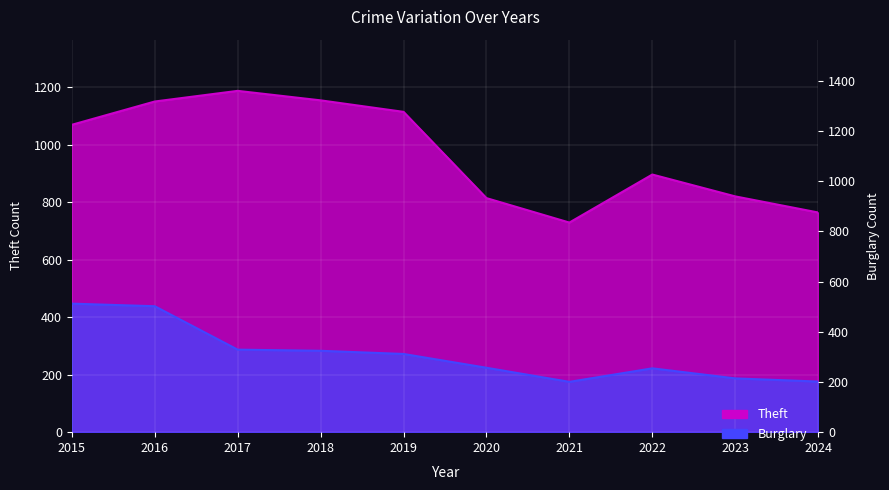

What is the approximate value of Theft at 2018?

1154